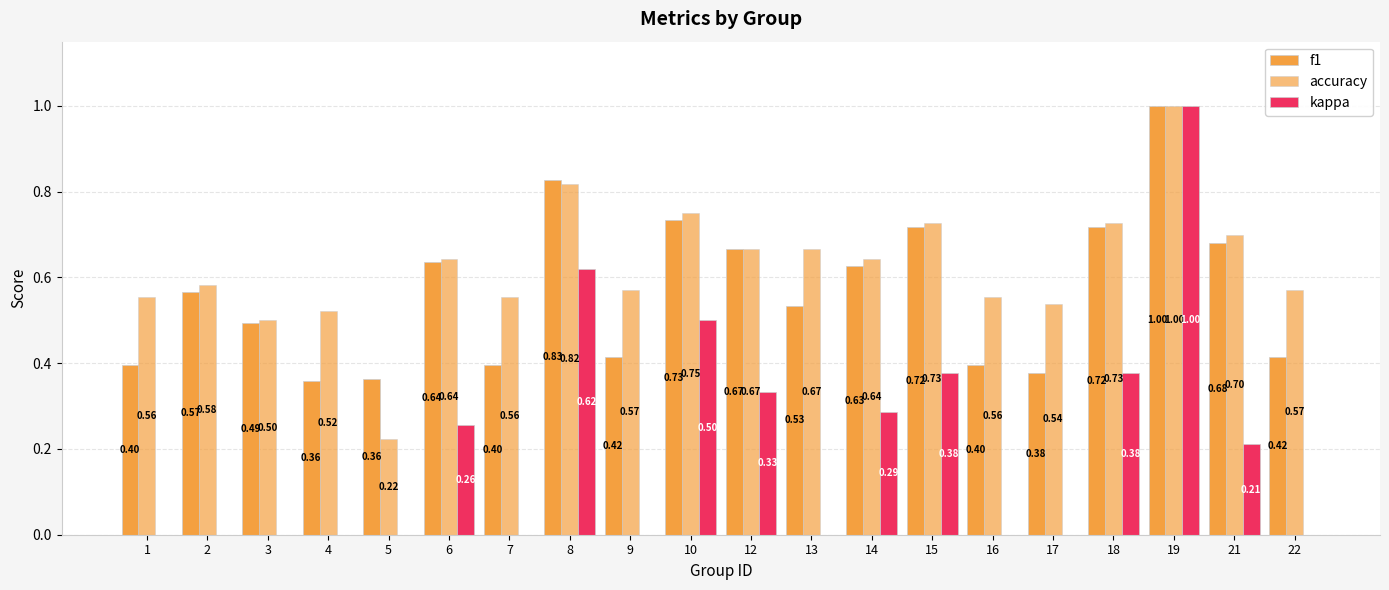

Does the chart contain stacked bars?

No